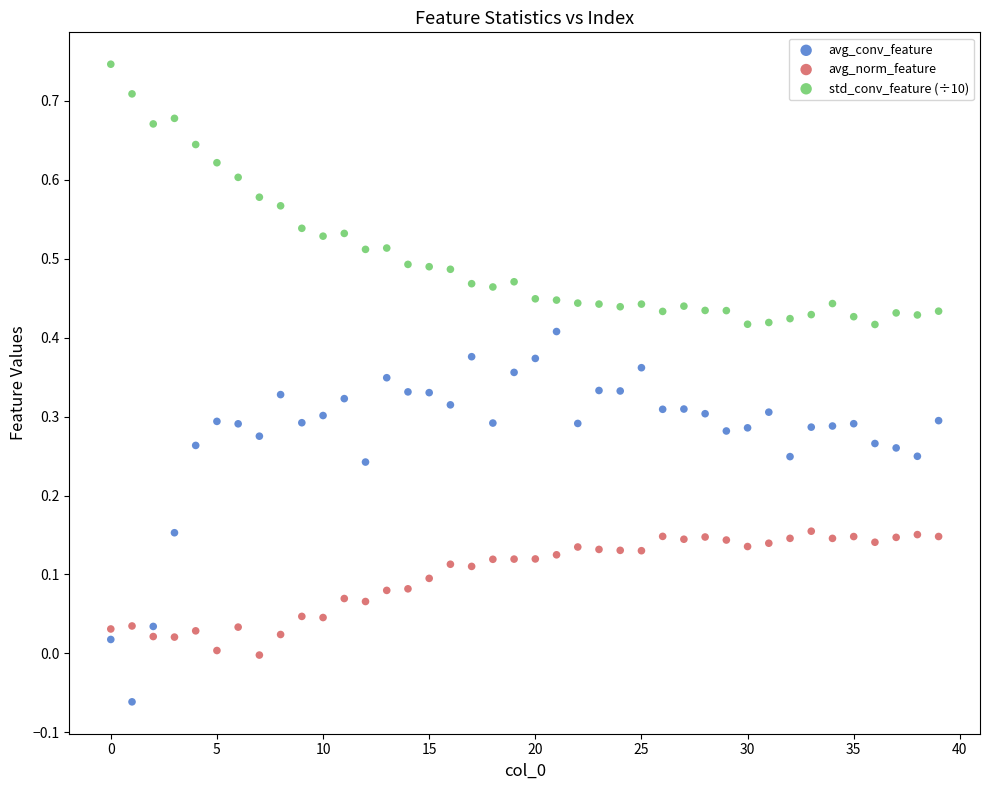

Across all data points, what is the range of Y values (max minus min)?

0.8